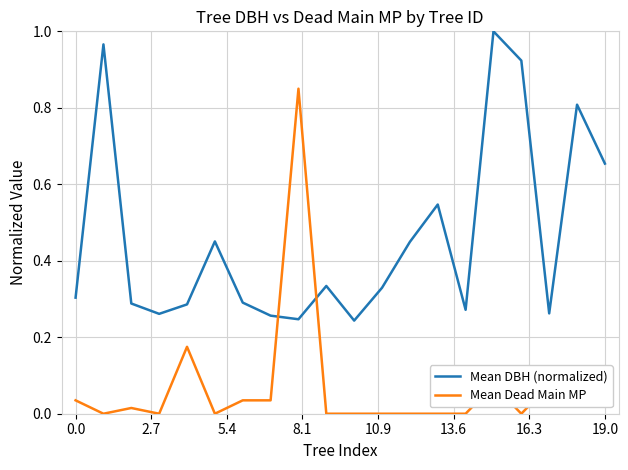

Which series has the largest total across all categories?

Mean DBH (normalized)